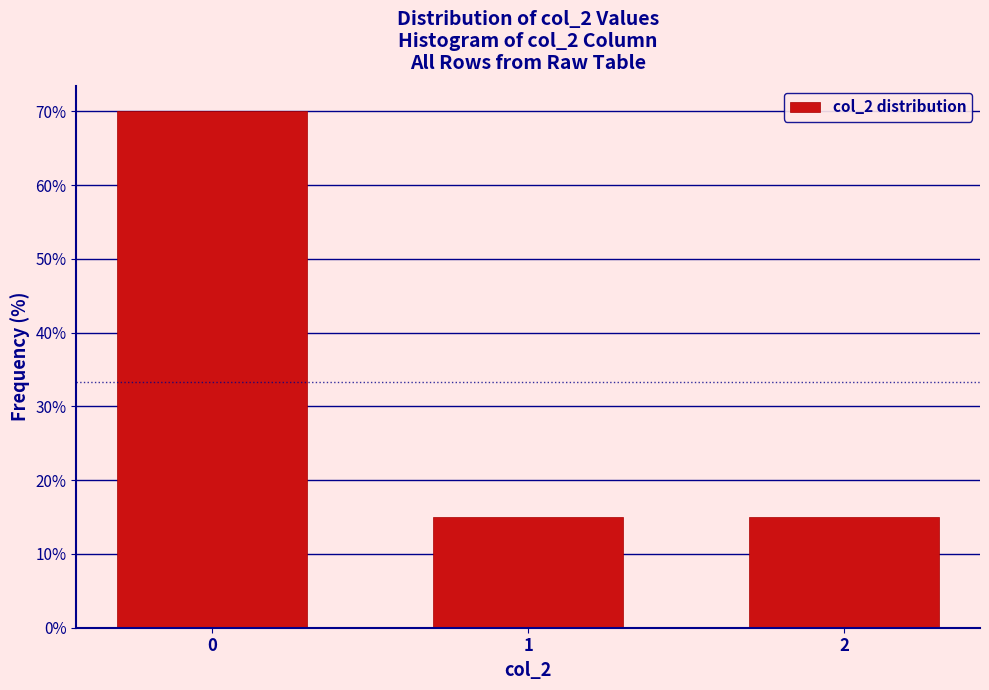

Reading left to right, what are all the values shown in this chart?

0=70	1=15	2=15